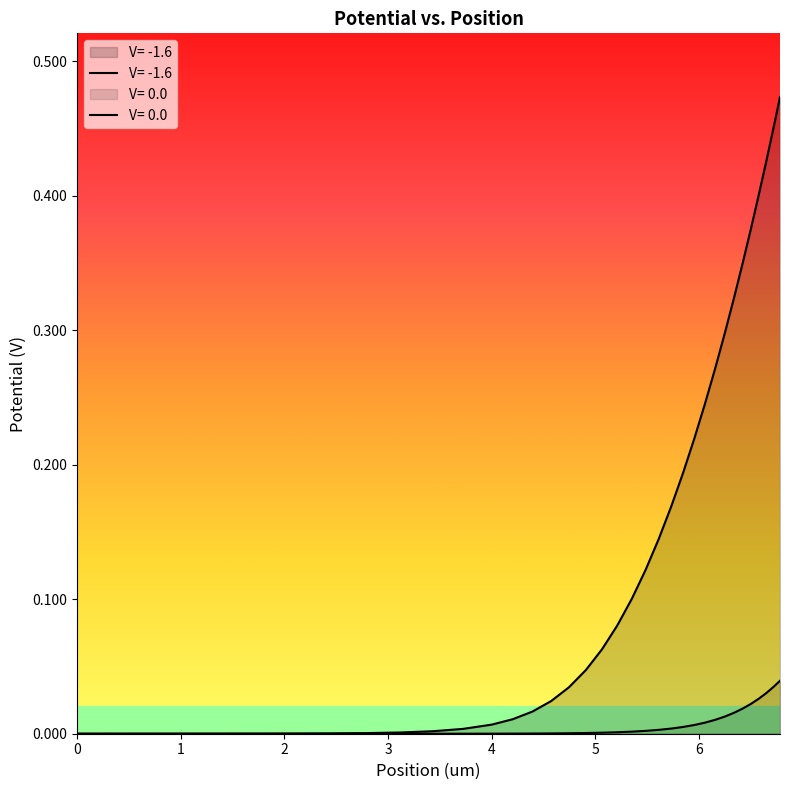

At which category is the sum across all series the highest?

6.78149752457